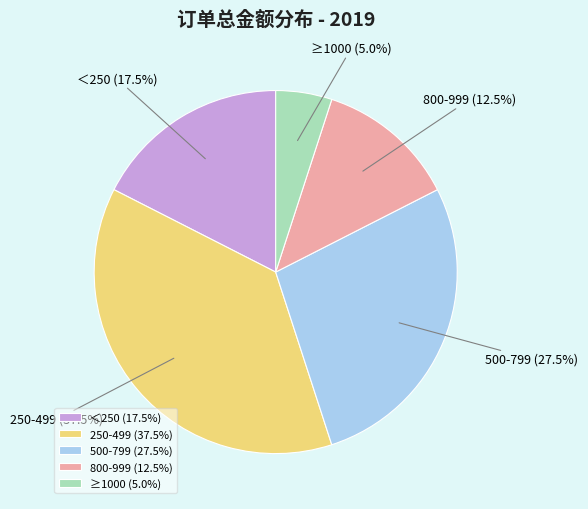

How much of the chart is everything except ≥1000 (5.0%)?

95.0%